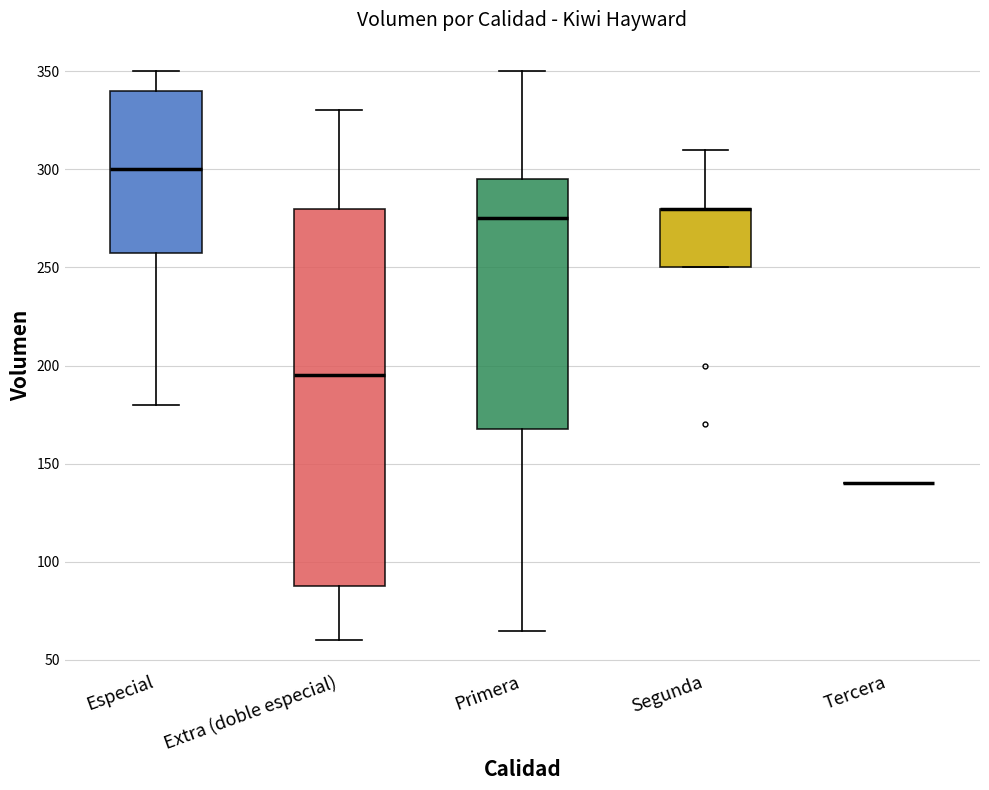

Reading left to right, read every box against the y-axis: the position of its median line, the range the box covers, and the ends of its whiskers. The values are not printed on the chart, so give them approximately, as read against the axis.

Especial: median 300, box 260 to 340, whiskers 180 to 350
Extra (doble especial): median 195, box 90 to 280, whiskers 60 to 330
Primera: median 275, box 170 to 295, whiskers 65 to 350
Segunda: median 280 (drawn on the box's upper edge), box 250 to 280, whiskers 250 to 310
Tercera: box collapsed to a line at 140, whiskers 140 to 140